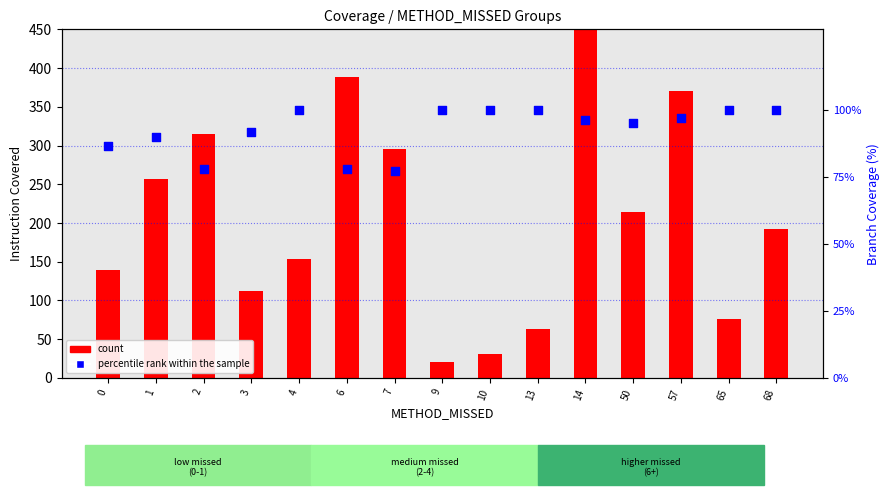

Which series has the largest total across all categories?

count